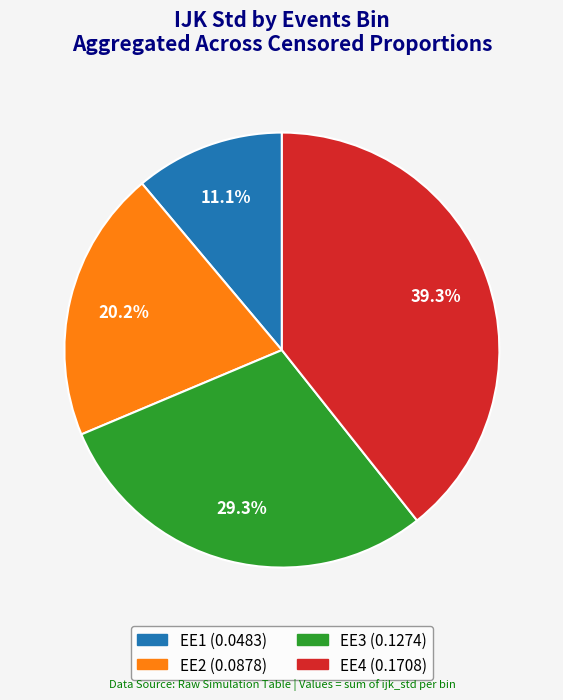

To the nearest percent, what percentage of the pie is EE1?

11%